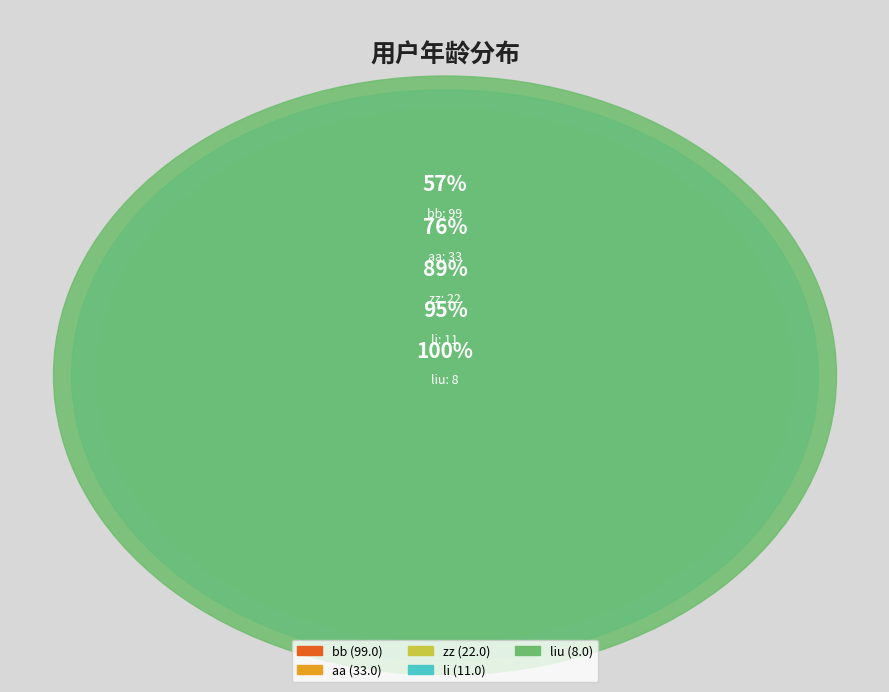

To the nearest percent, what is the combined percentage of zz and bb?

70%